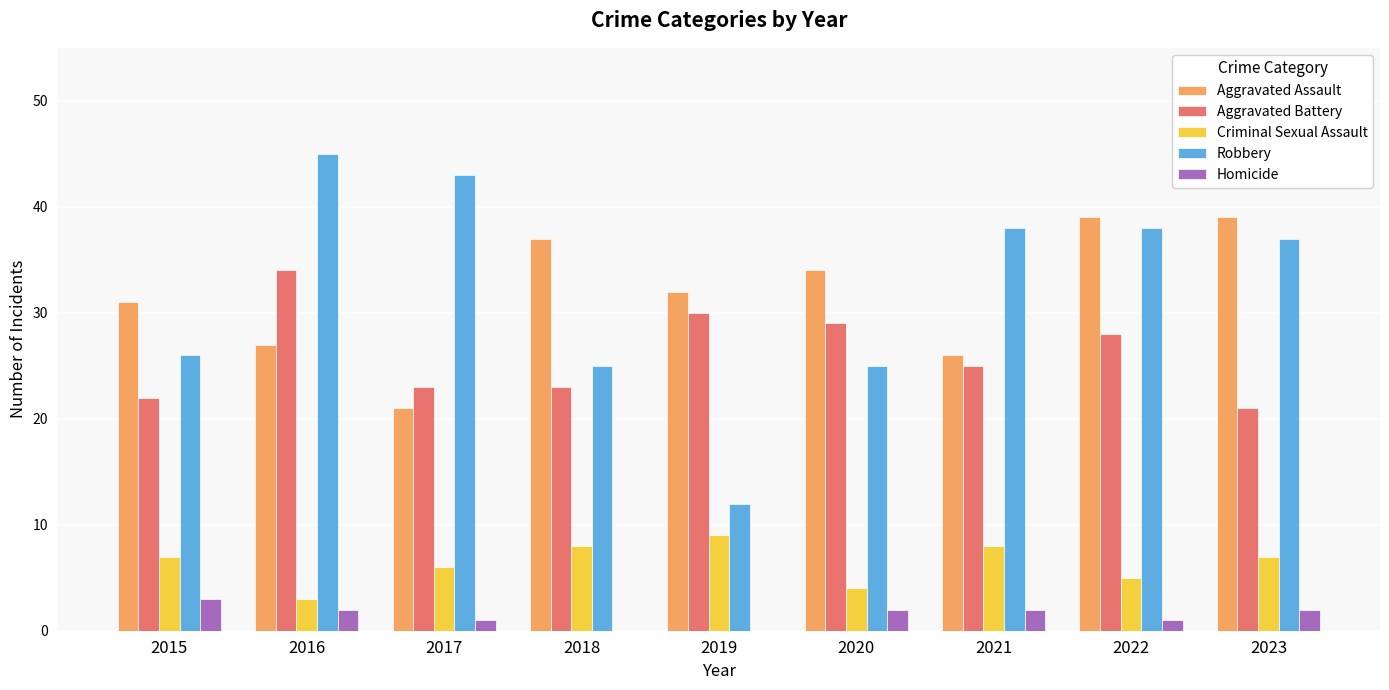

How many groups of bars are there?

9